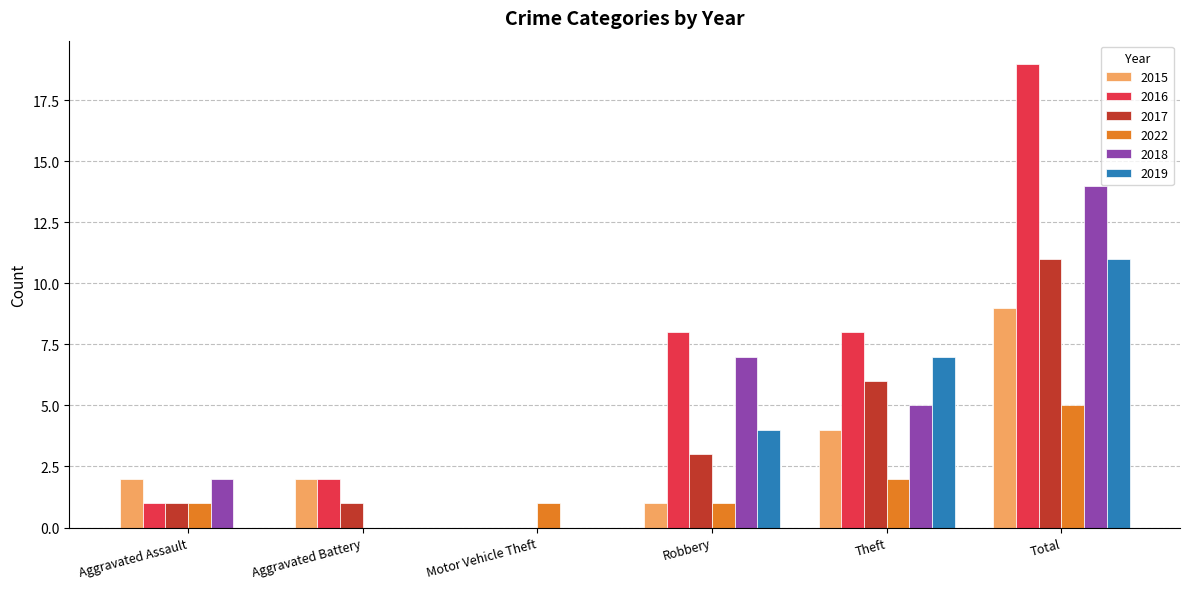

Reading left to right, what are all the values shown in this chart?

2015: 2	2	0	1	4	9
2016: 1	2	0	8	8	19
2017: 1	1	0	3	6	11
2022: 1	0	1	1	2	5
2018: 2	0	0	7	5	14
2019: 0	0	0	4	7	11